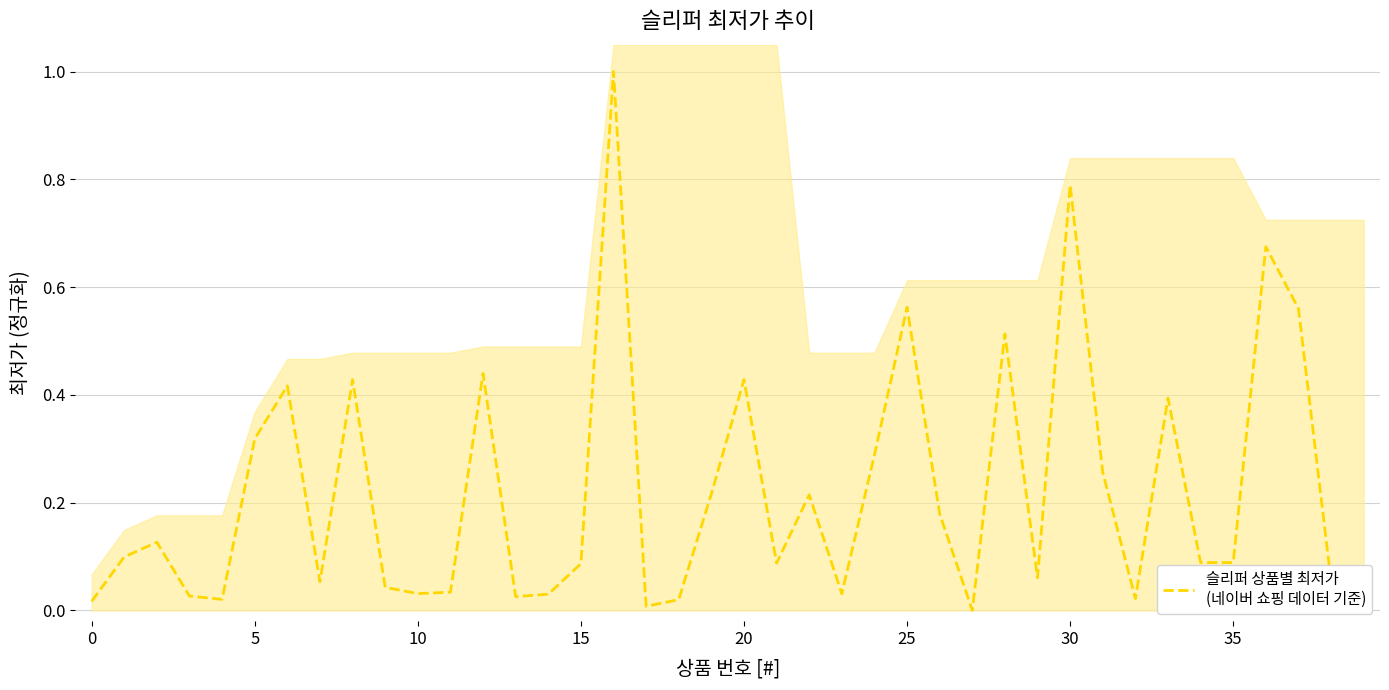

Reading right to left, list all the values displayed in this chart.

0.1	0.1	0.6	0.7	0.1	0.1	0.4	0.0	0.3	0.8	0.1	0.5	0.0	0.2	0.6	0.3	0.0	0.2	0.1	0.4	0.2	0.0	0.0	1.0	0.1	0.0	0.0	0.4	0.0	0.0	0.0	0.4	0.1	0.4	0.3	0.0	0.0	0.1	0.1	0.0